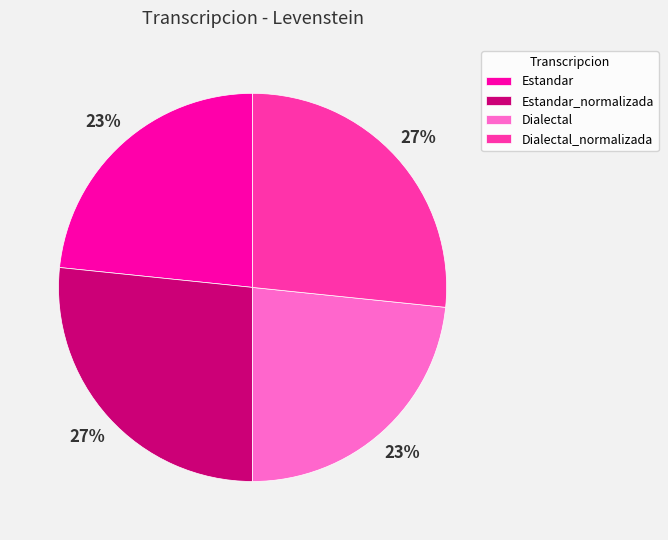

True or false: Dialectal accounts for 15% of the total.

False